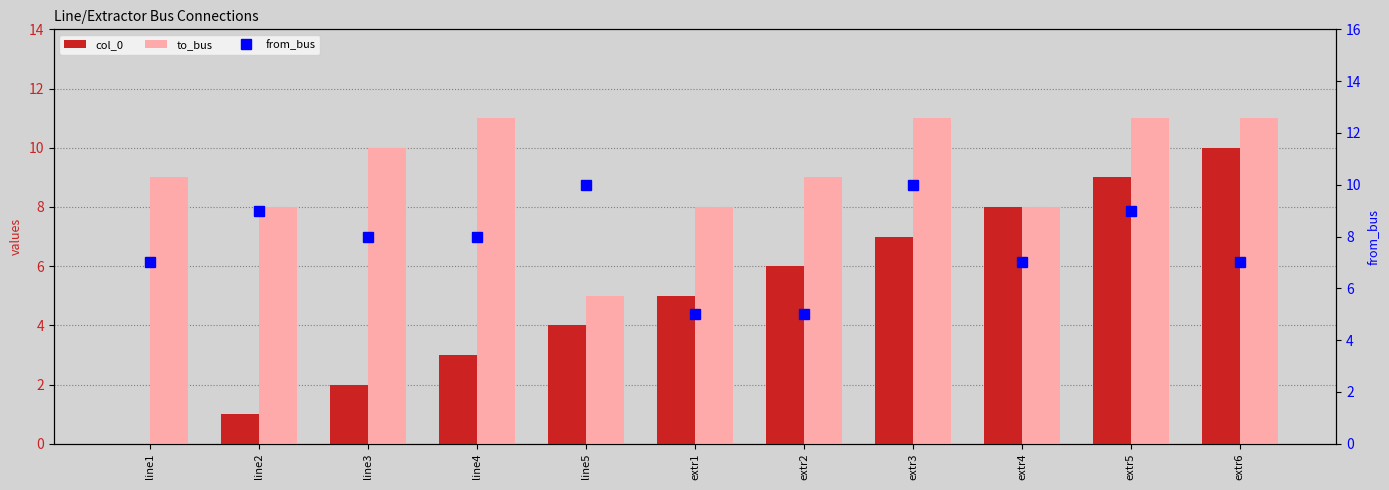

What is the difference between the second highest and second lowest values in the from_bus series?

5